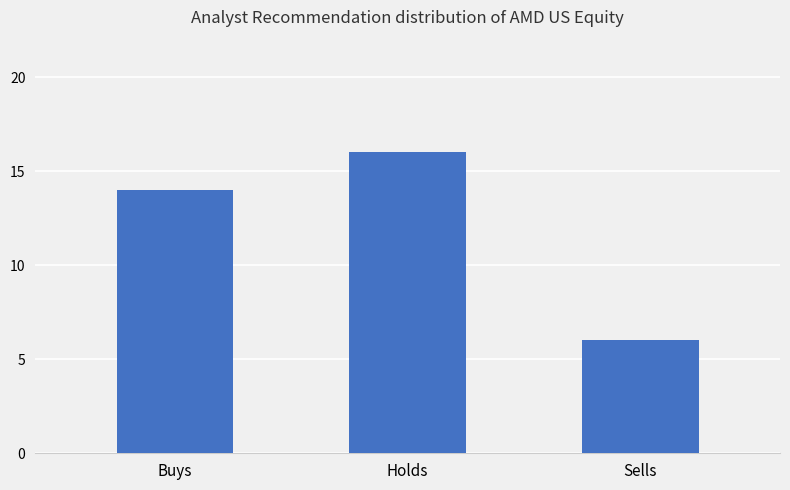

List the labels in order of value, largest first.

Holds, Buys, Sells